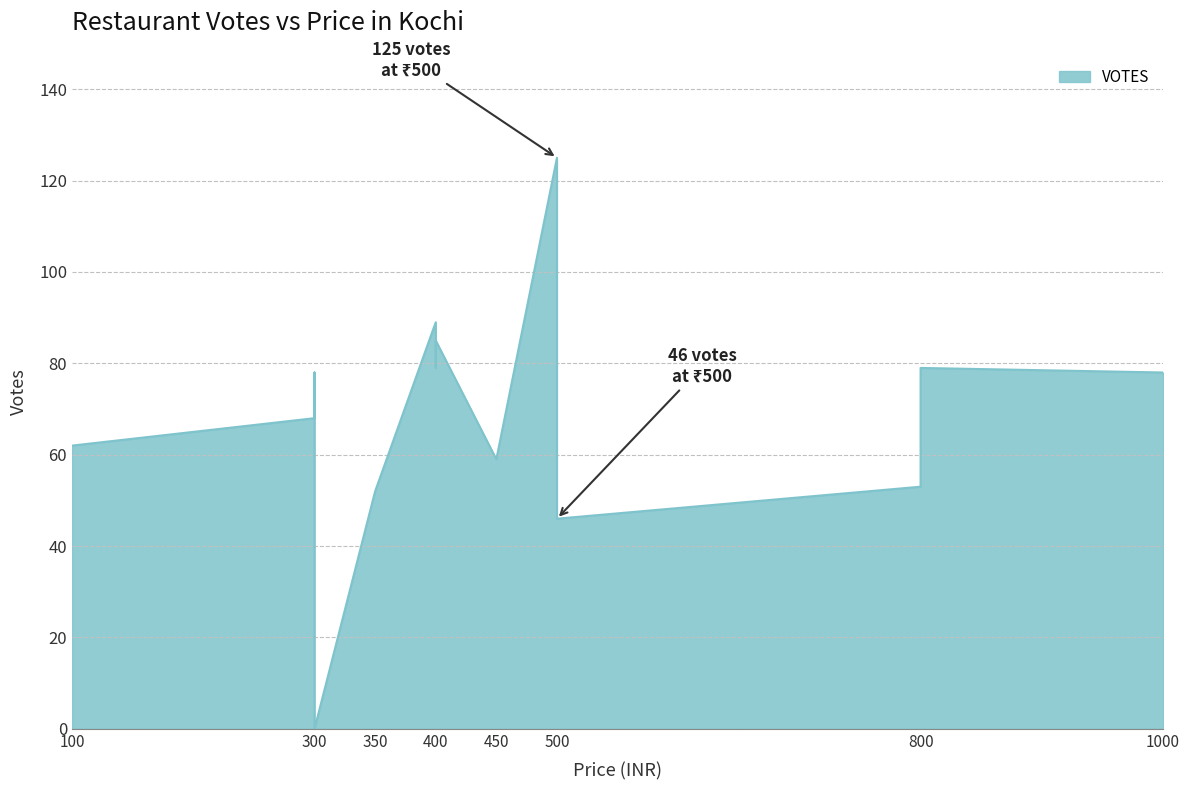

True or false: there are more than 0 points higher than both neighbors.

True